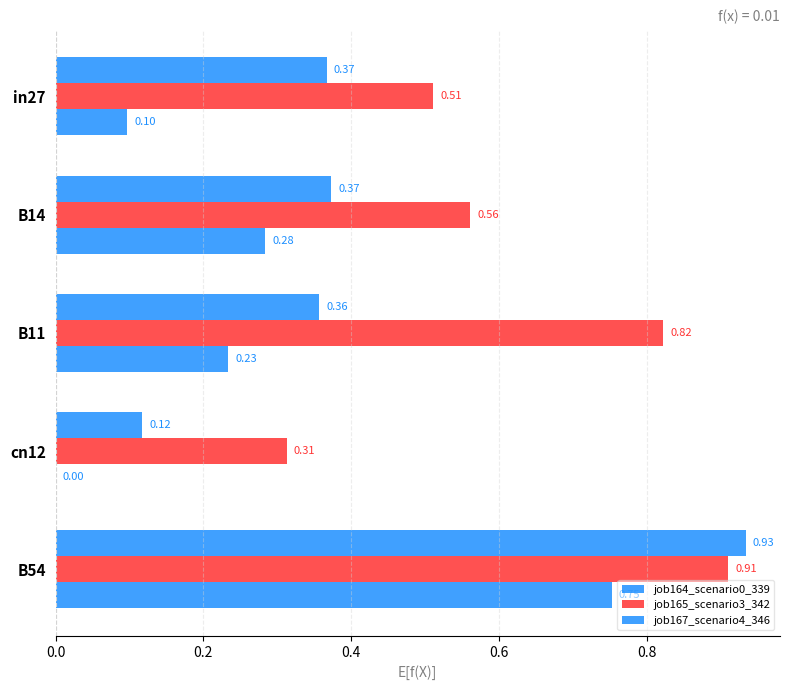

What is the sum of all job165_scenario3_342 values?

3.1